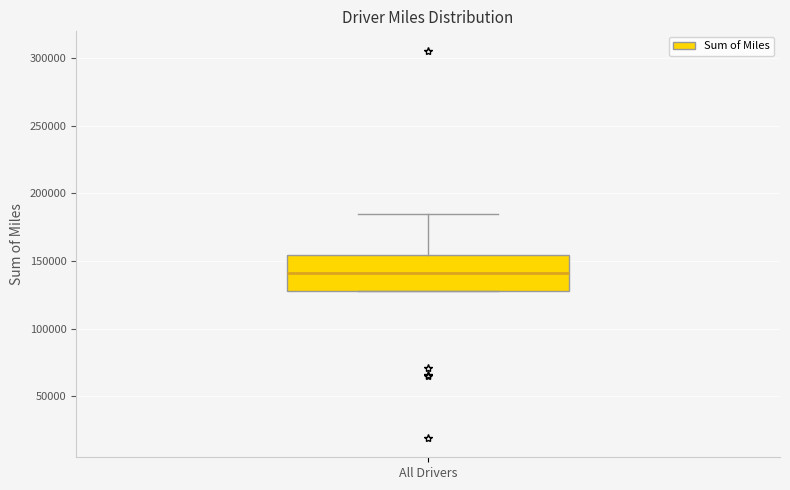

Where does the median line of the box for All Drivers sit on the y-axis? The values are not printed on the chart, so give them approximately, as read against the axis.

140000